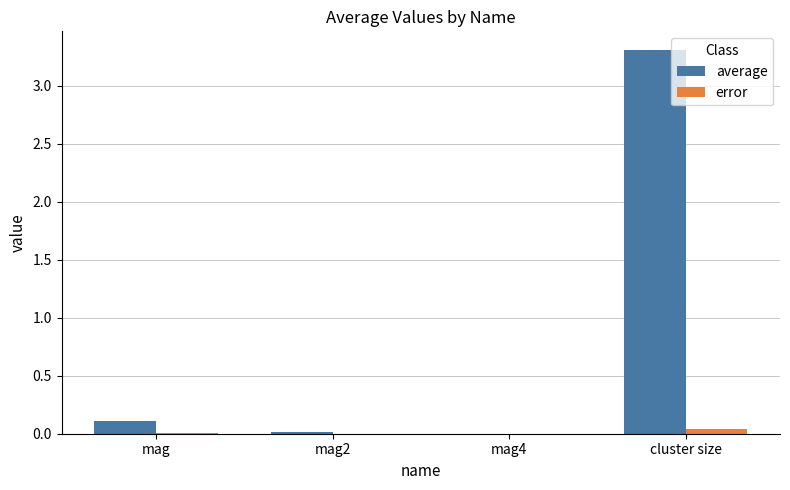

The value of error at mag is 0.0. True or false?

True